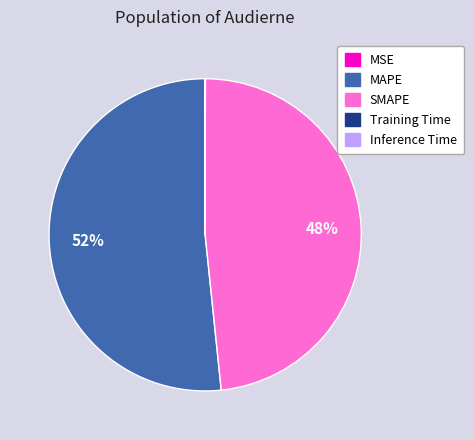

True or false: SMAPE accounts for 37% of the total.

False